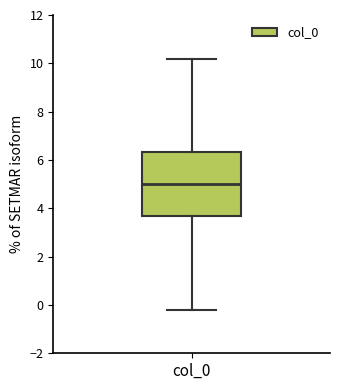

Read this box plot against the y-axis: the position of the median line, the range covered by the box, and the ends of both whiskers. The values are not printed on the chart, so give them approximately, as read against the axis.

median 5.0, box 3.6 to 6.4, whiskers -0.2 to 10.2